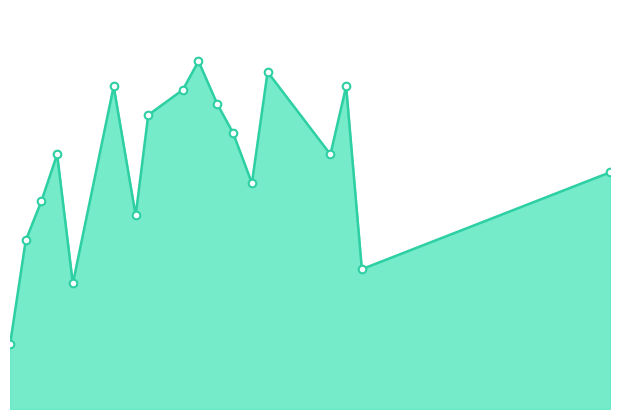

How many lines are shown in the chart?

1